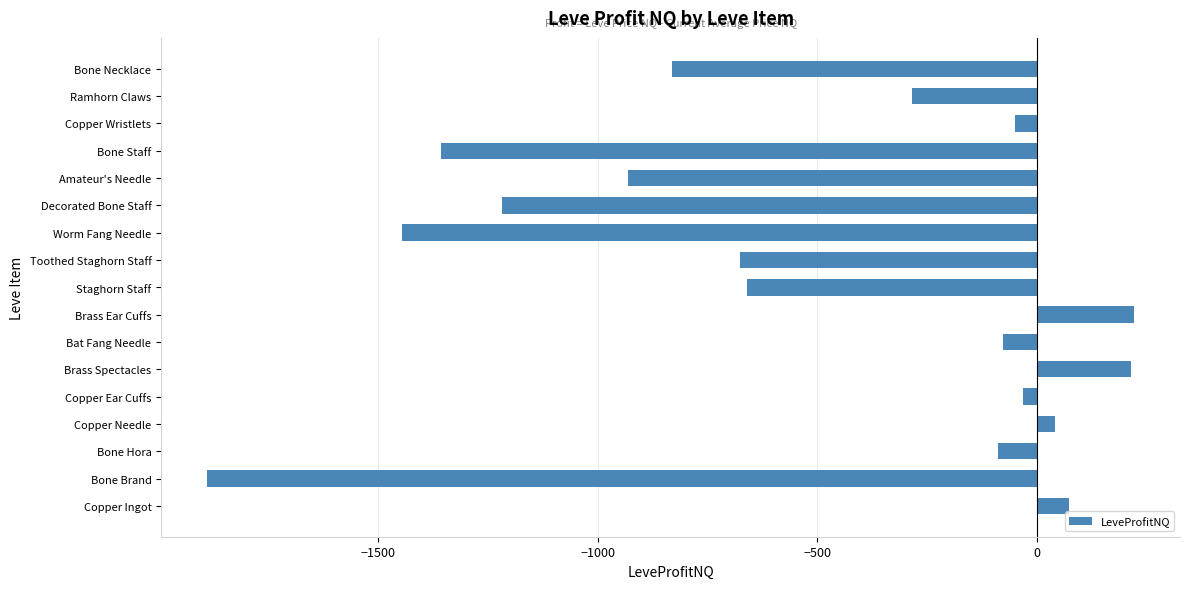

True or false: the data shows -675.9 at Toothed Staghorn Staff.

True